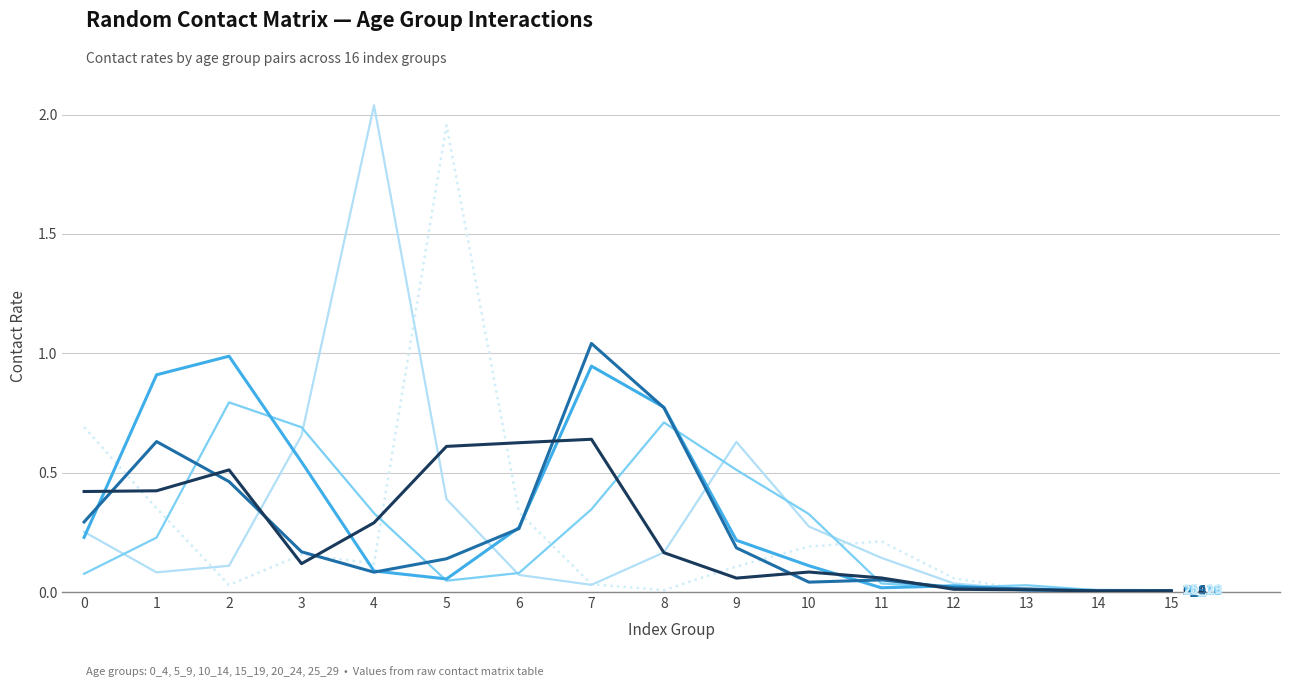

Which category has the highest value across all series?

4